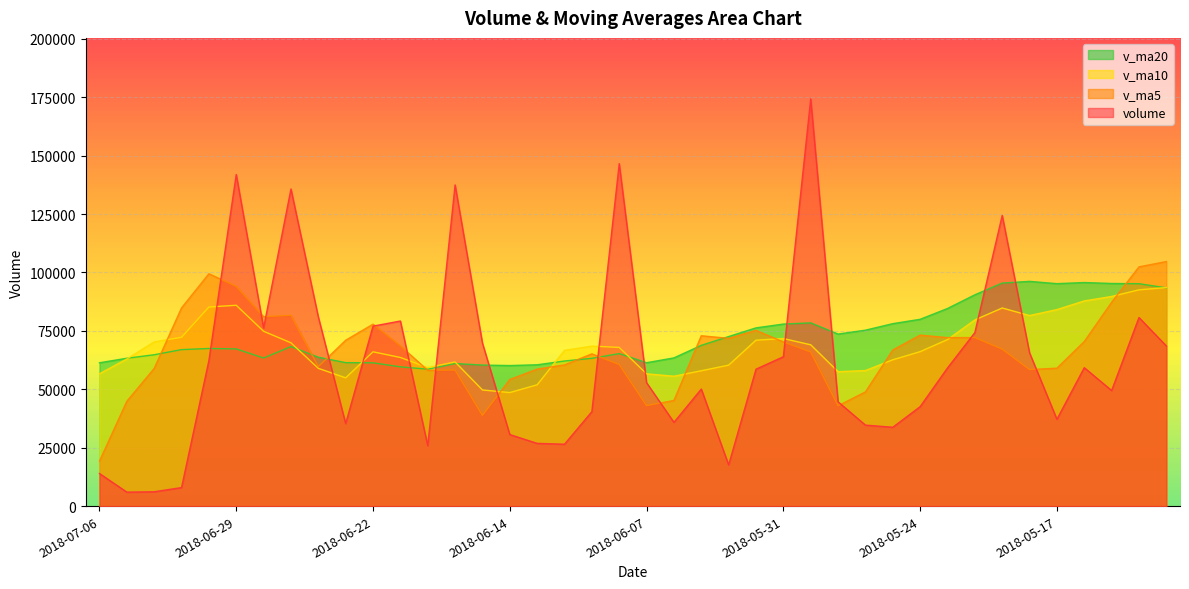

At which label does volume first exceed 58609?

2018-07-02